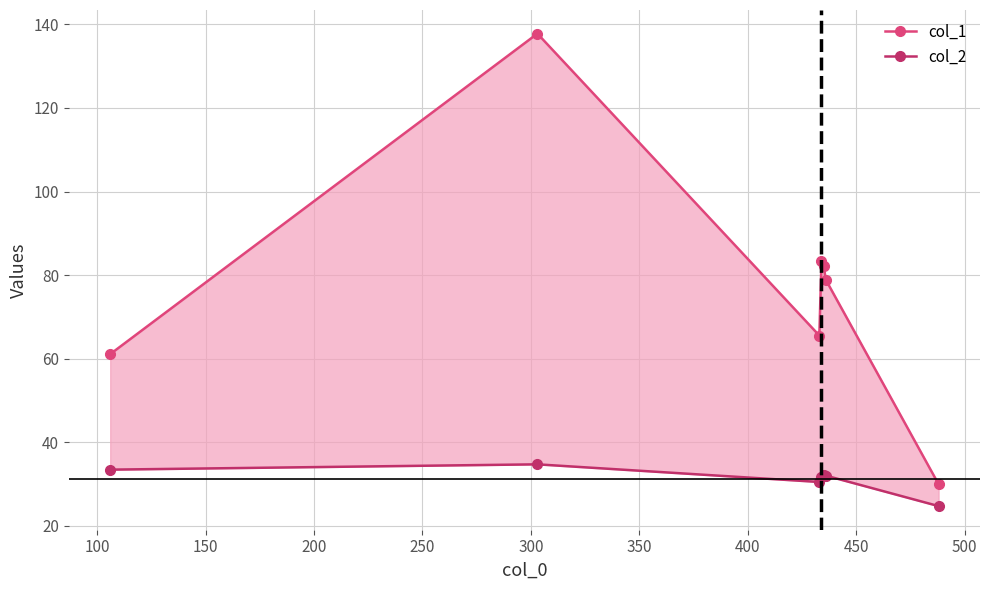

Reading right to left, list all the values displayed in this chart.

col_1: 30.0	78.9	82.2	83.3	65.6	137.8	61.1
col_2: 24.8	32.0	32.2	31.7	30.5	34.8	33.5